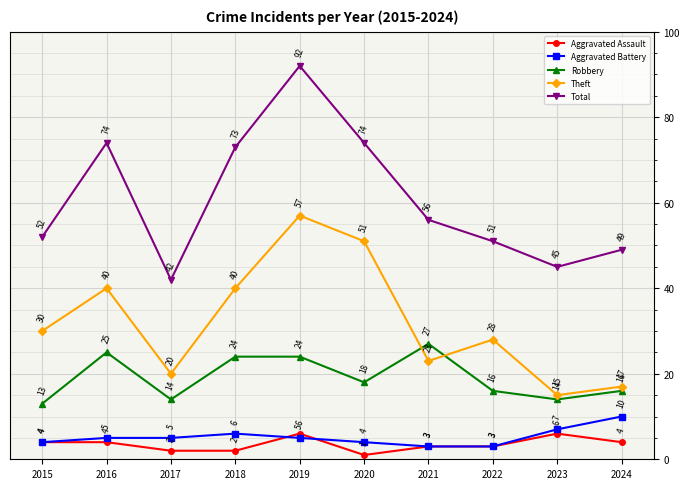

How many interior local valleys does the Total series have?

2